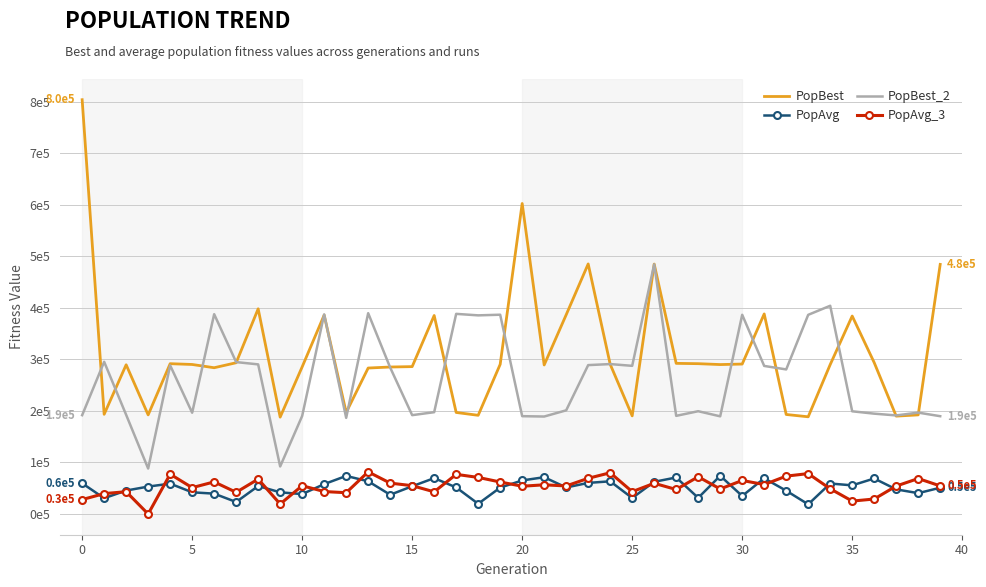

What is the sum of all PopAvg_3 values?

2139232.8